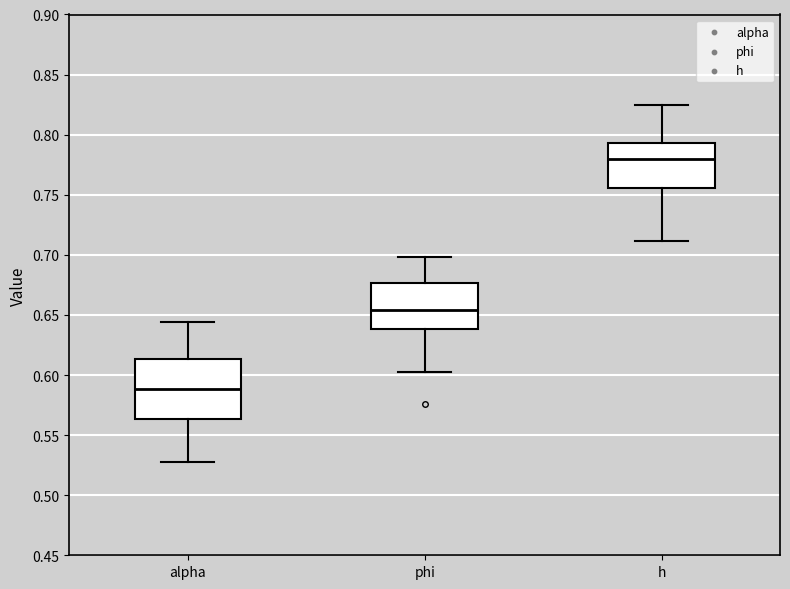

Reading left to right, transcribe this box plot: for each box, give where its median line is, the range the box spans, and where its two whiskers end, as read against the y-axis. The values are not printed on the chart, so give them approximately, as read against the axis.

alpha: median 0.590, box 0.565 to 0.615, whiskers 0.525 to 0.645
phi: median 0.655, box 0.640 to 0.675, whiskers 0.605 to 0.700
h: median 0.780, box 0.755 to 0.795, whiskers 0.710 to 0.825